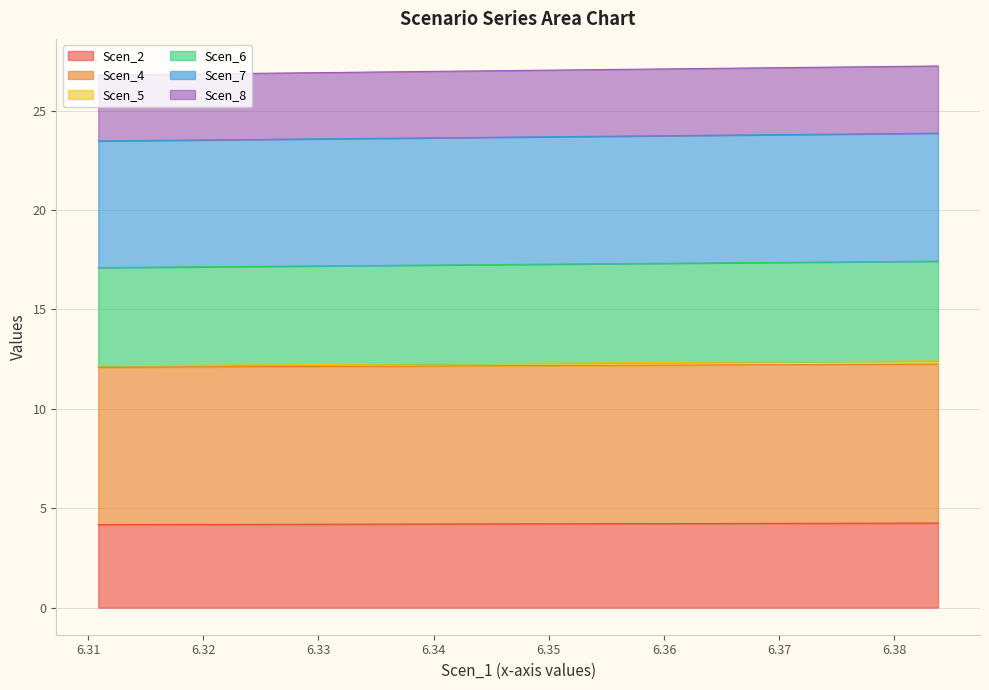

The value of Scen_4 at 37 is 12.4. True or false?

True